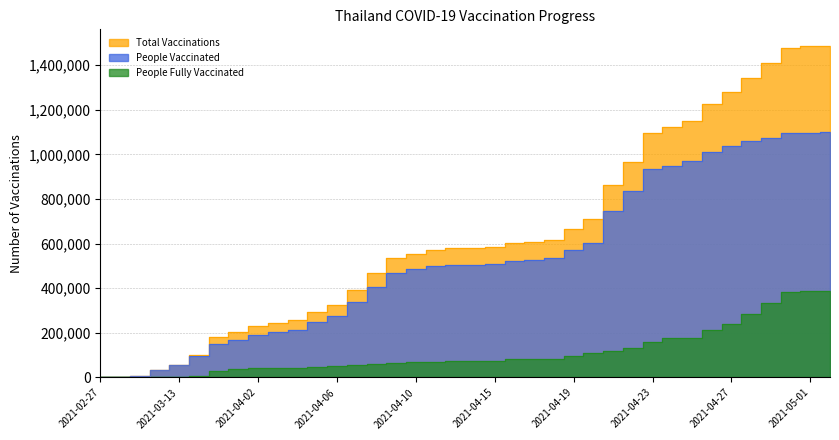

True or false: people_fully_vaccinated and people_vaccinated cross at least once.

False